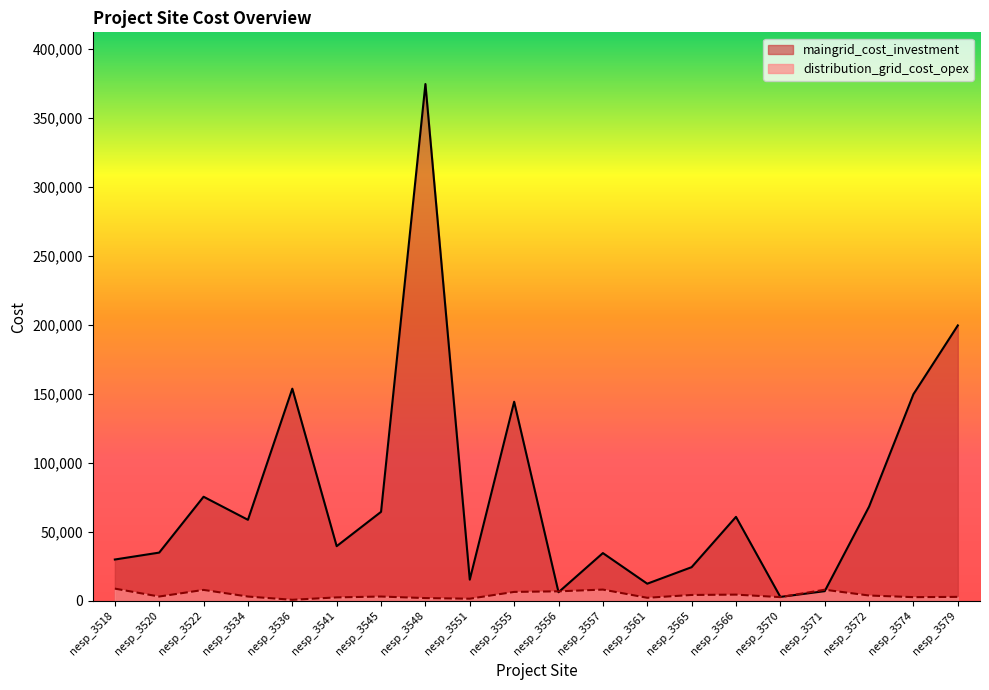

After their last crossing, which series has the higher values: maingrid_cost_investment or distribution_grid_cost_opex?

maingrid_cost_investment